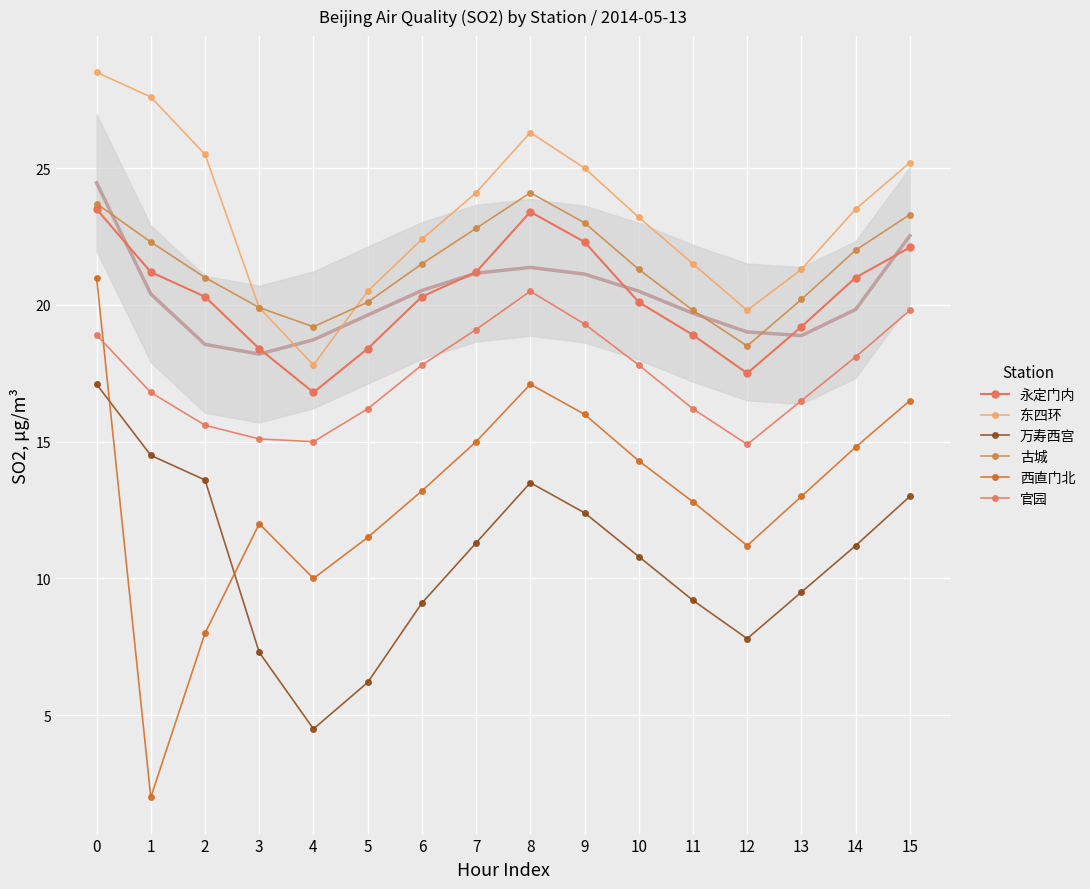

Where is the first local maximum for 古城?

8